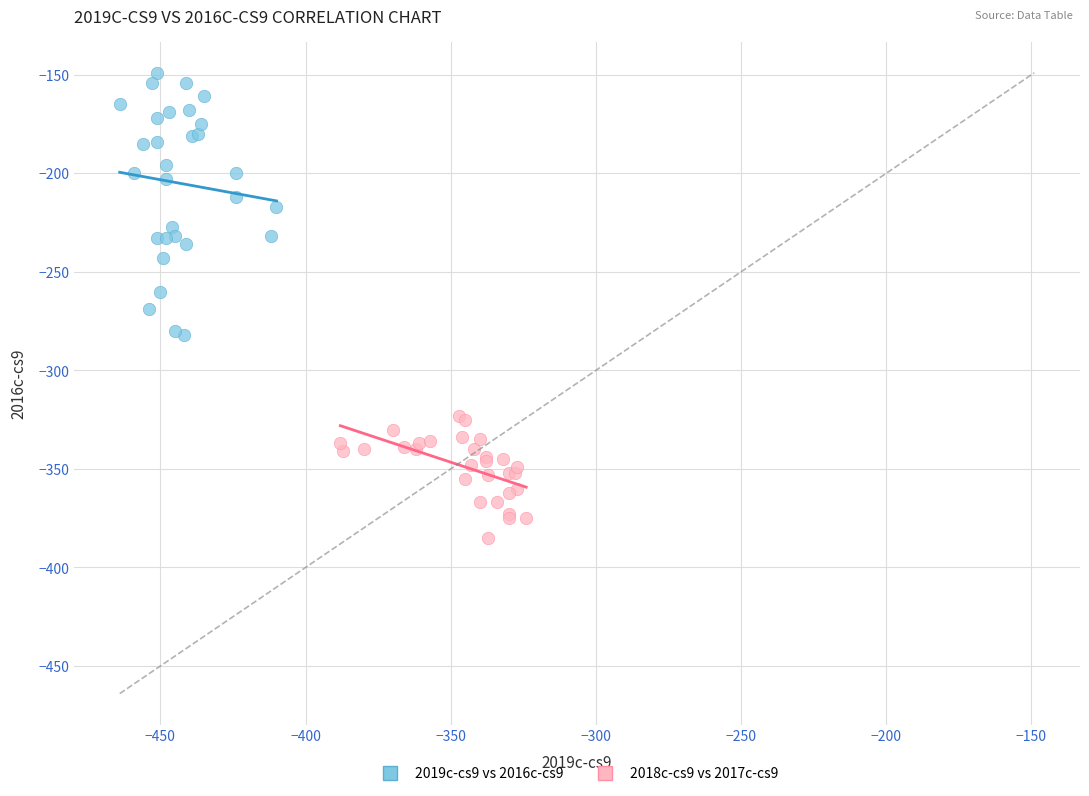

Which series reaches the maximum Y coordinate?

2019c-cs9 vs 2016c-cs9